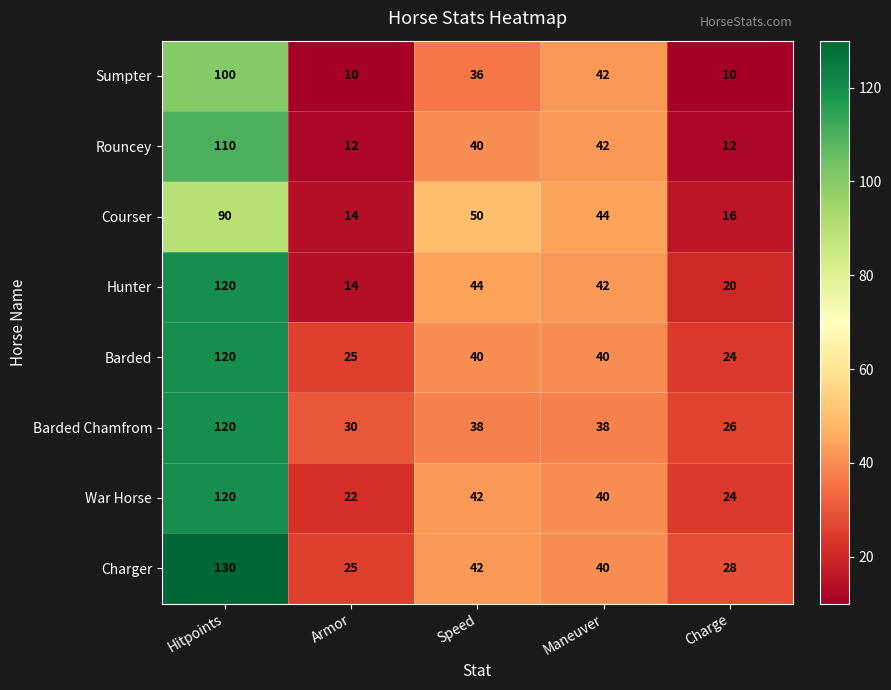

How many data points in Courser are less than 44?

2